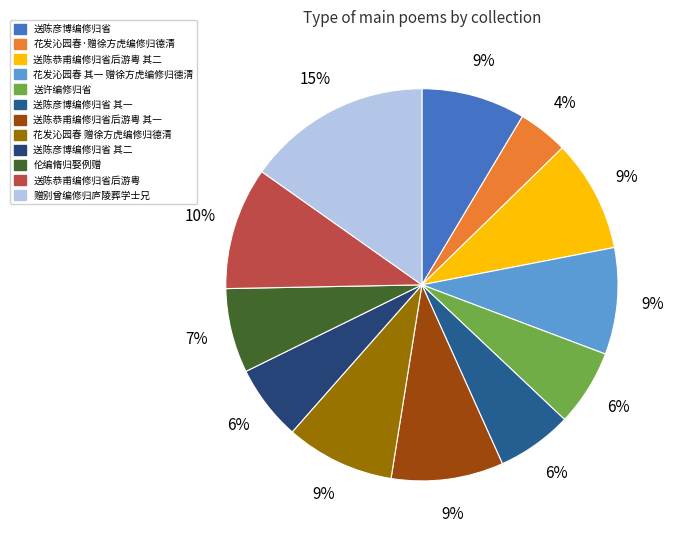

How many slices are in this pie chart?

12